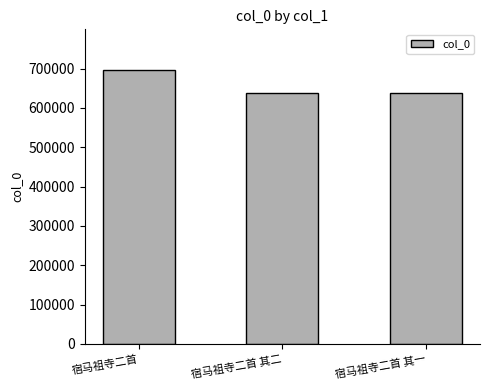

Is it true that the value at 宿马祖寺二首 is 695346?

True